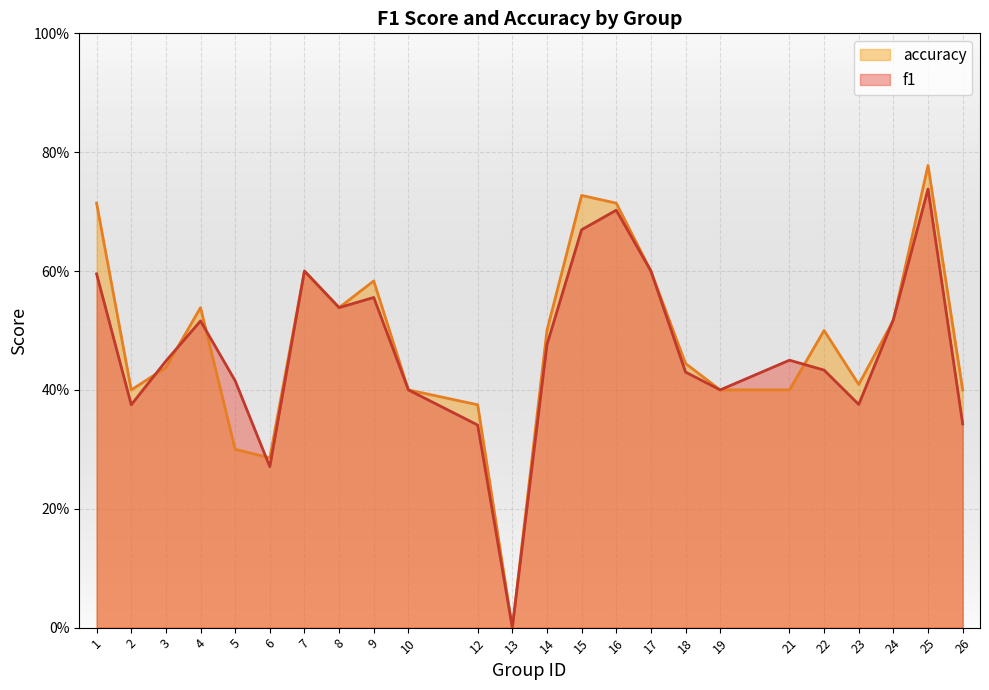

What is the average value of the f1 series?

0.5